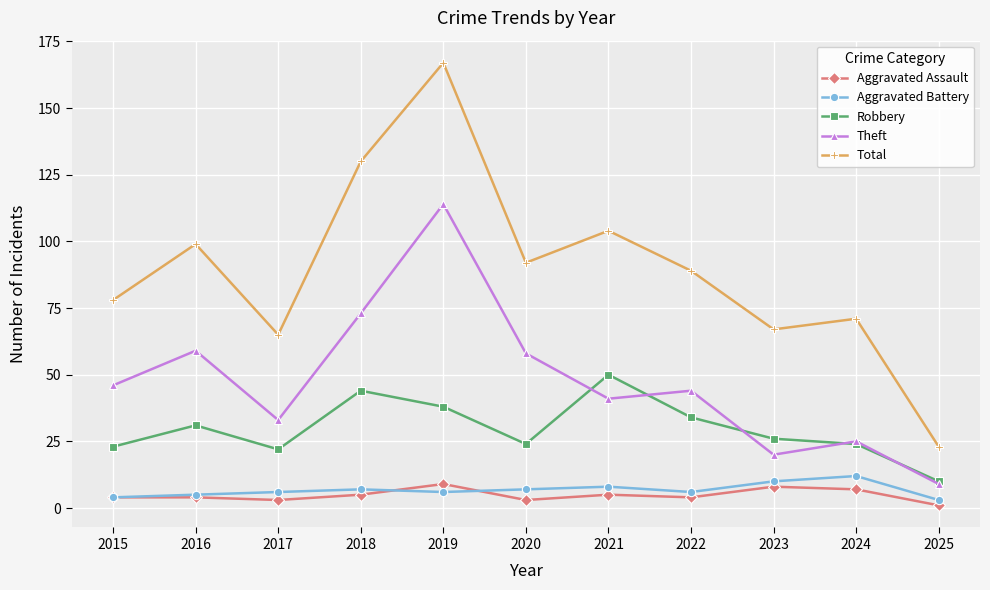

True or false: Robbery has a value of 22 at 2017.

True